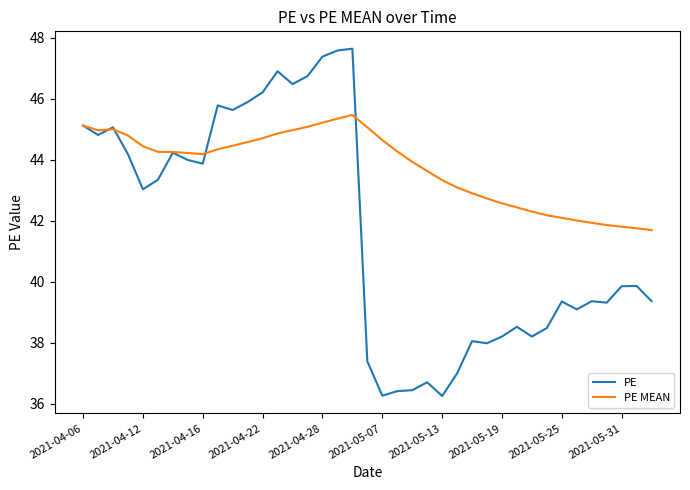

True or false: PE has more than 2 points higher than both neighbors.

True